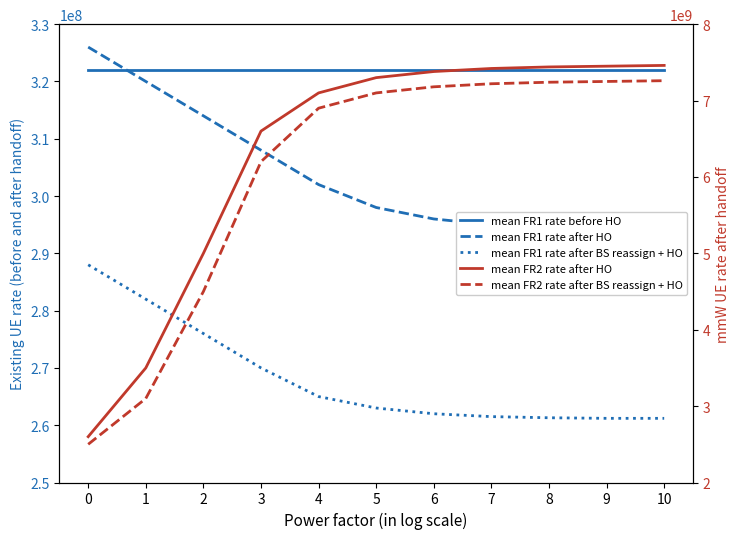

Does the chart have visible grid lines?

No